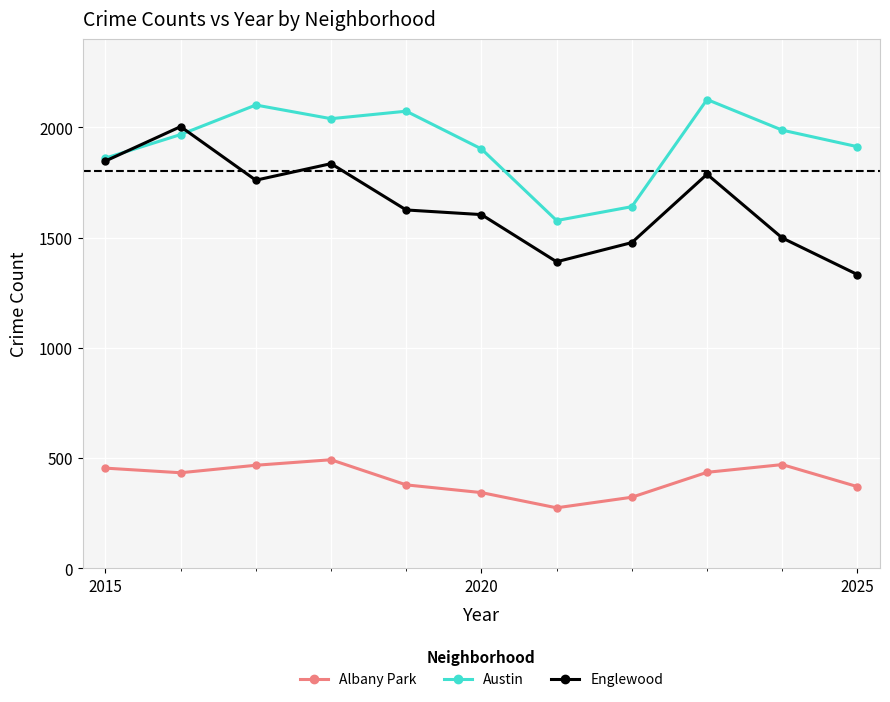

True or false: Albany Park and Austin cross at least once.

False